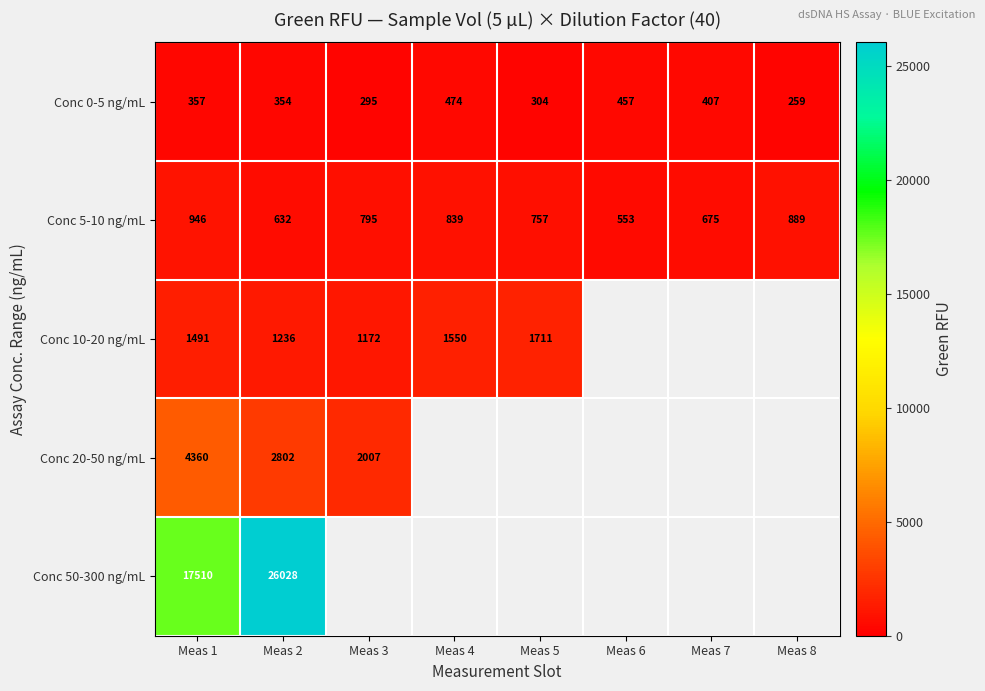

At which category is the sum across all series the highest?

Meas 2